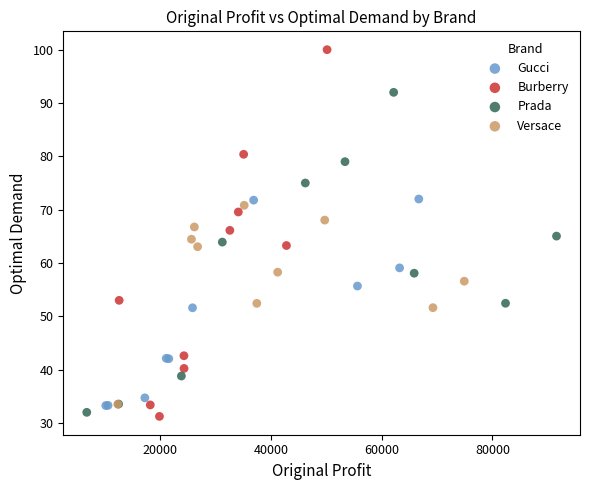

Which series reaches the maximum Y coordinate?

Burberry